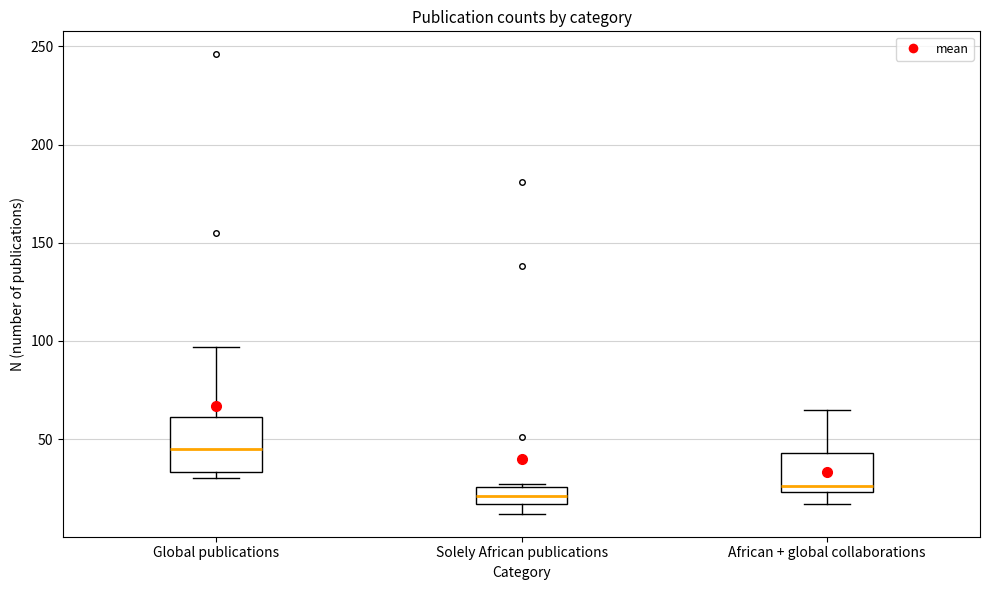

Where does the lower whisker of the box for African + global collaborations end on the y-axis? The values are not printed on the chart, so give them approximately, as read against the axis.

15